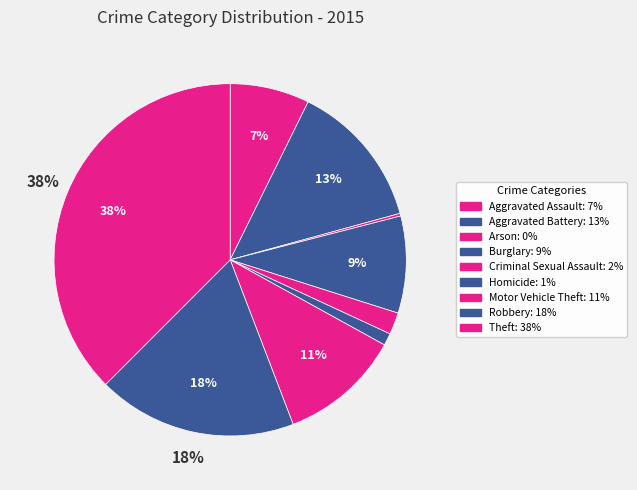

What is the smallest slice in the pie chart?

Arson